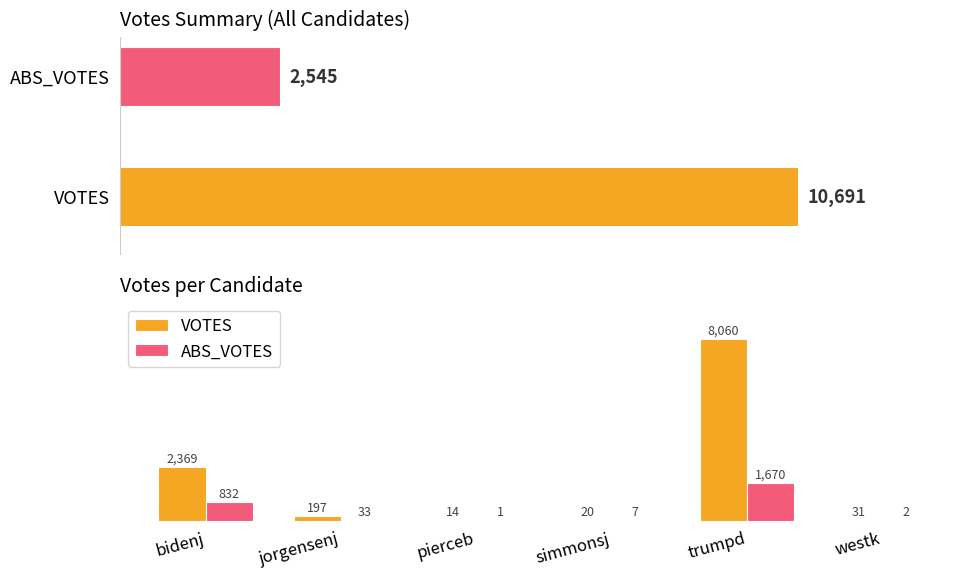

Which label corresponds to the smallest value in the chart?

pierceb